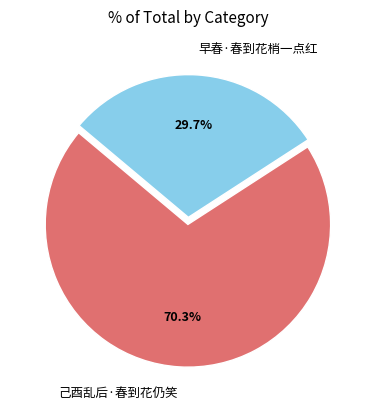

True or false: 早春·春到花梢一点红 accounts for 16% of the total.

False